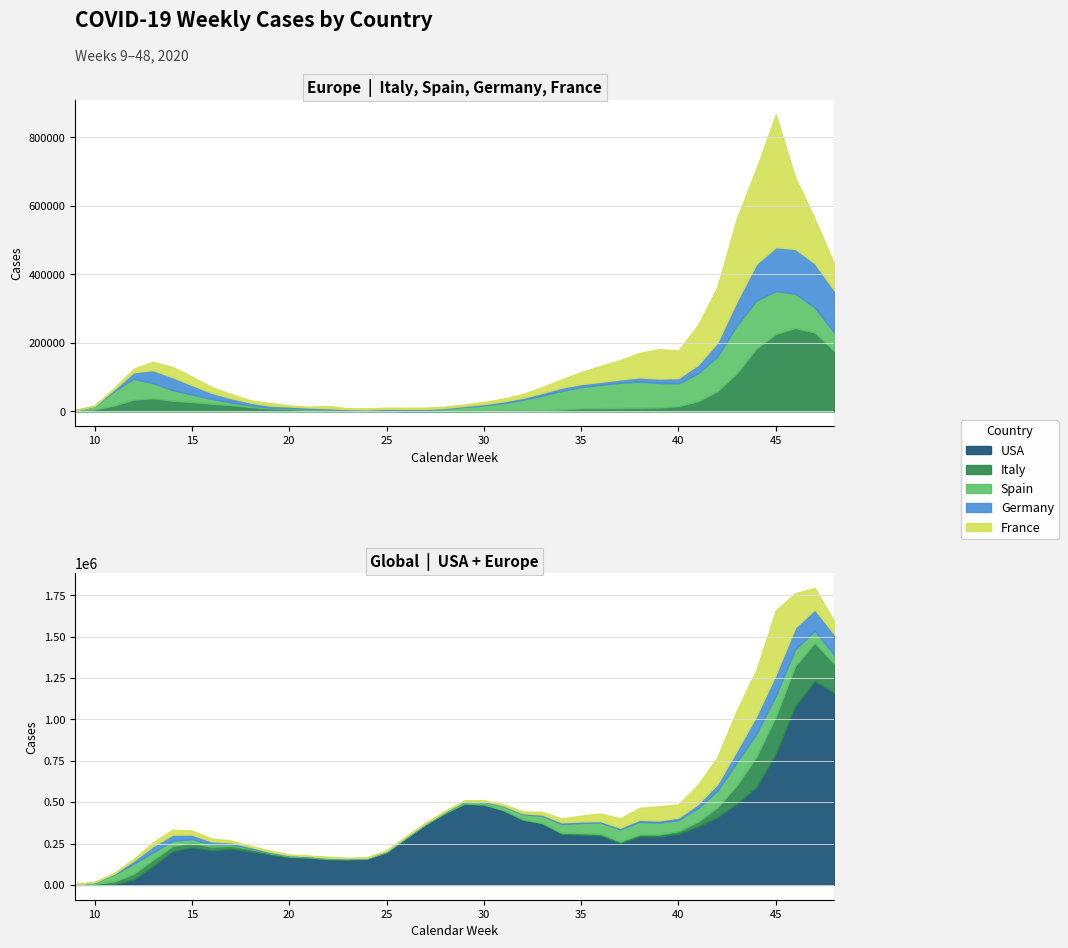

What is the value of the France point at the 3rd from the left?

4214